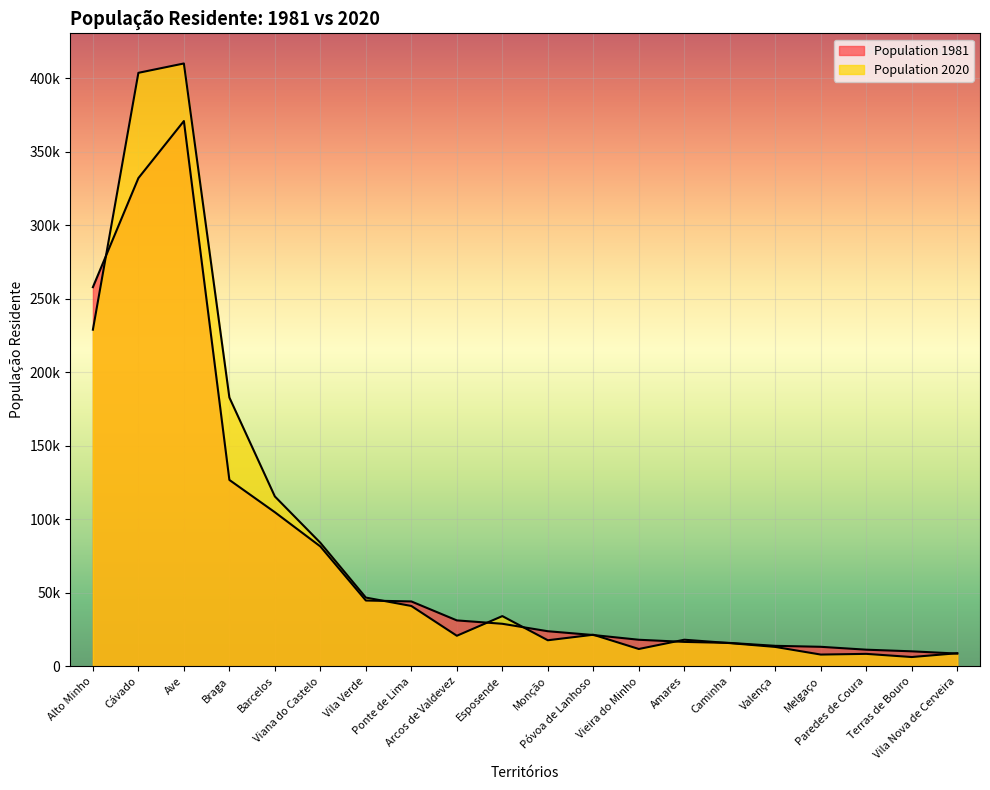

What is the average value of the Population 2020 series?

84912